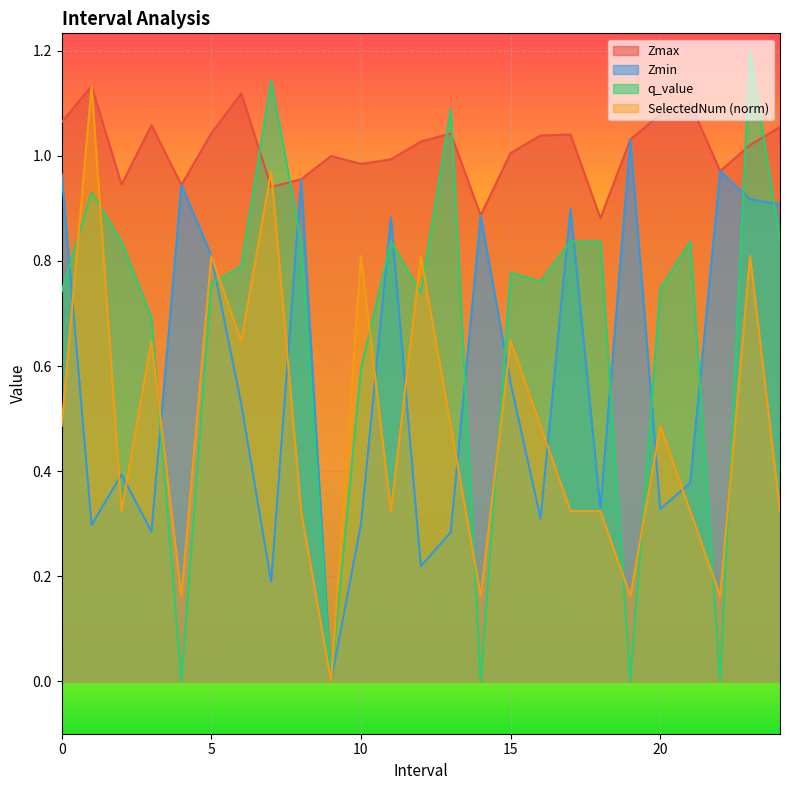

What is the maximum value shown in the chart?

1.2